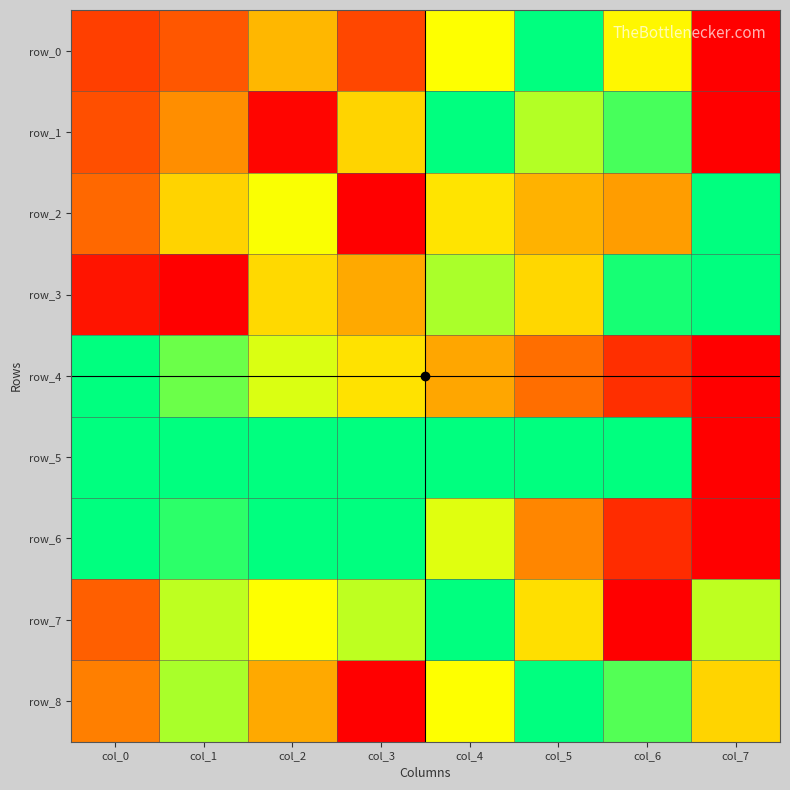

What is the sum of the row_6 values at col_1 and col_6?

1.1